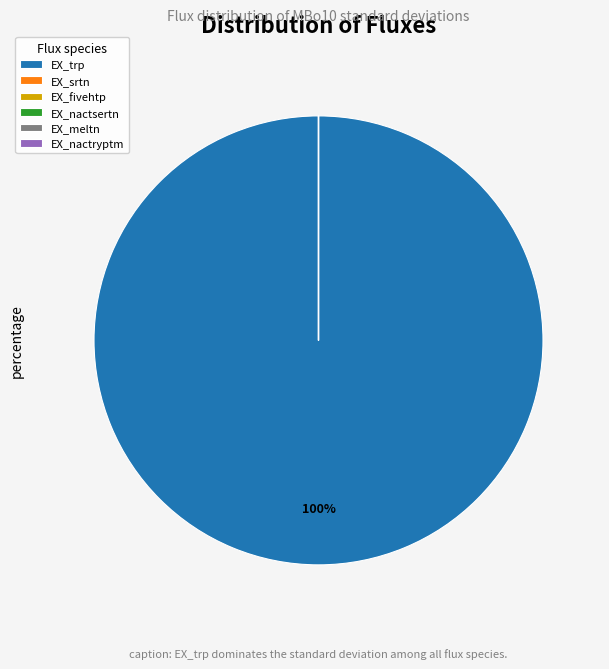

The EX_trp slice represents 100% of the pie. True or false?

True